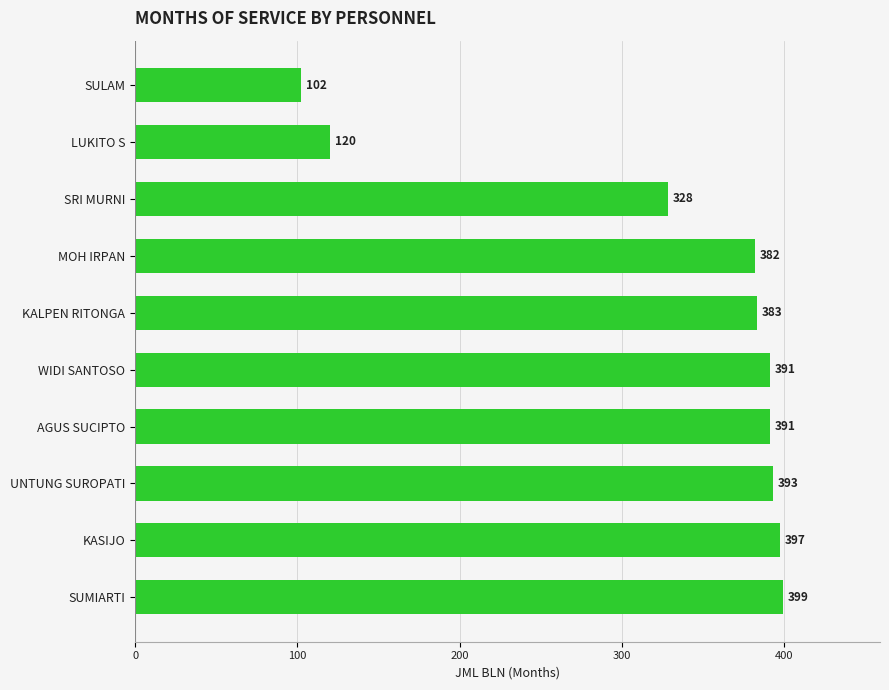

How many series are shown in this chart?

1